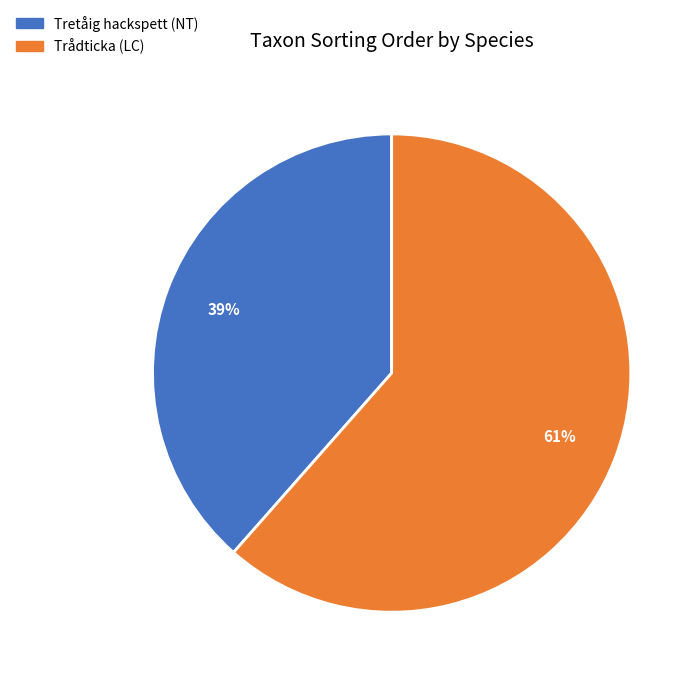

Between Trådticka (LC) and Tretåig hackspett (NT), which is larger?

Trådticka (LC)